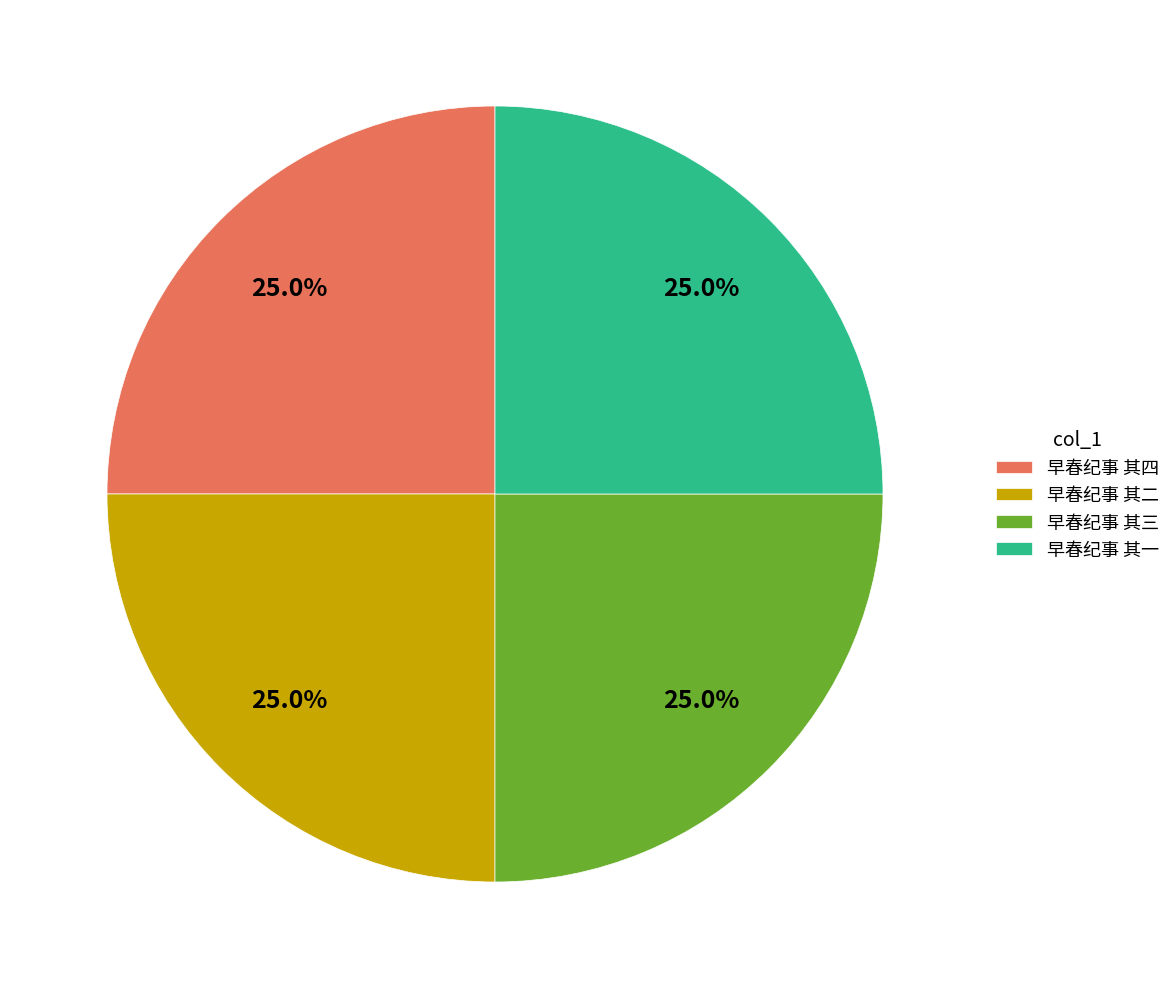

The 早春纪事 其一 slice represents 40% of the pie. True or false?

False